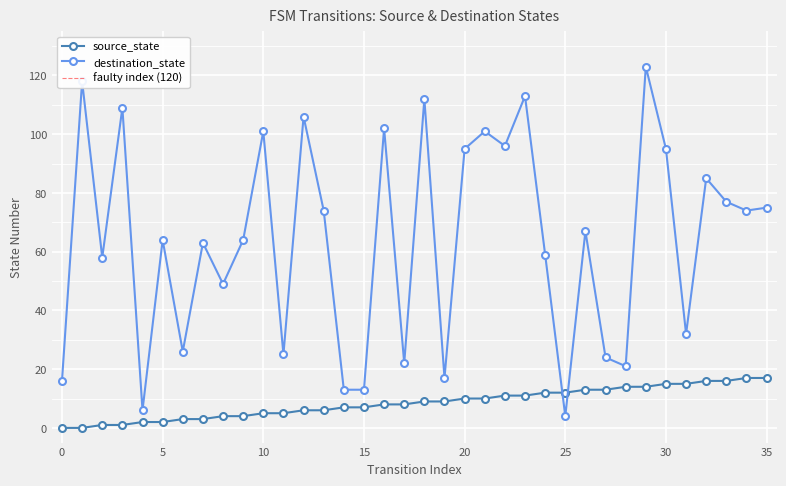

How many series are shown in this chart?

2